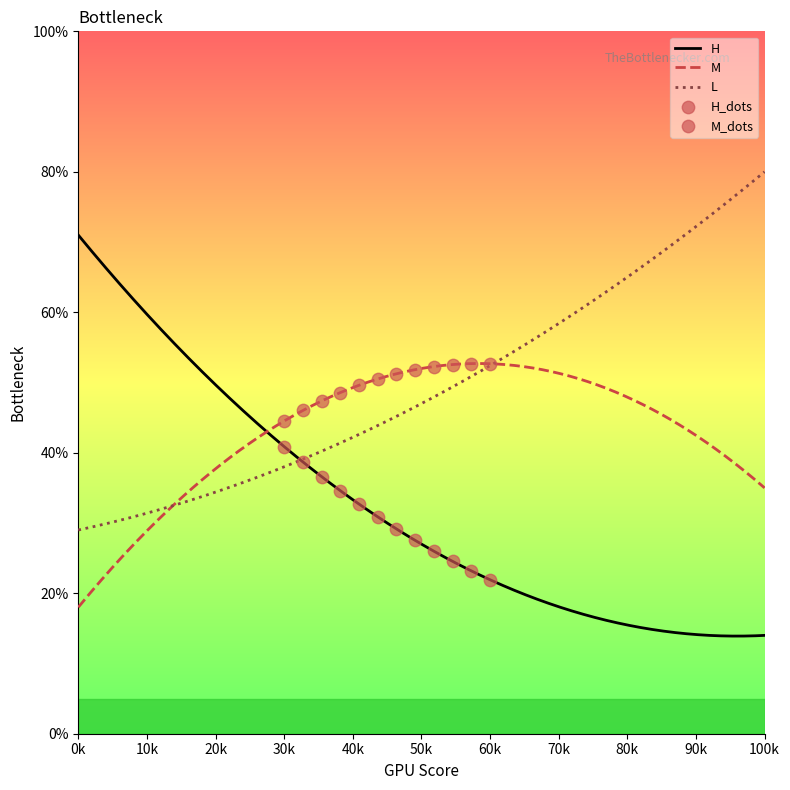

At how many categories does at least one series exceed 57?

2